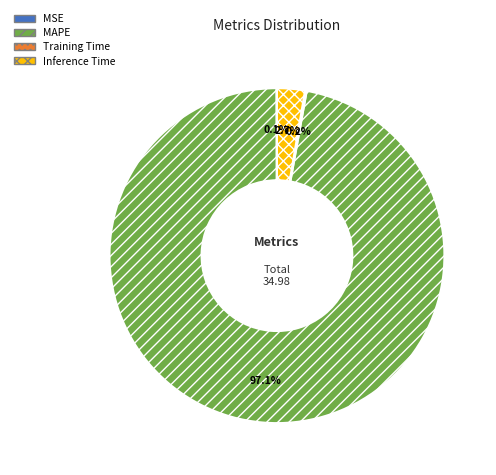

Which category has the biggest portion of the pie?

MAPE